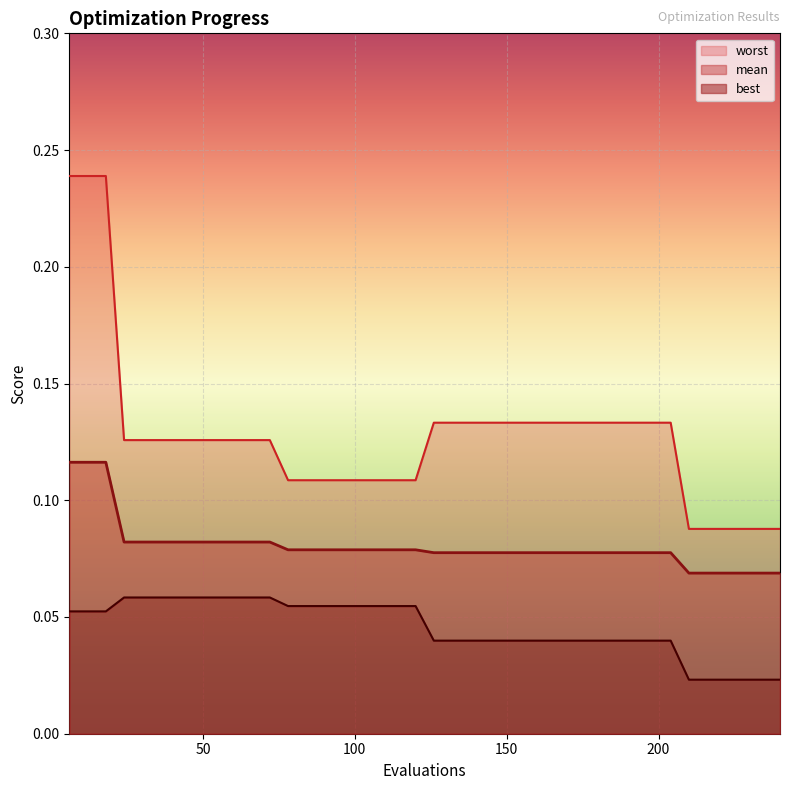

Reading left to right, extract all data points from this chart.

mean: 0.1	0.1	0.1	0.1	0.1	0.1	0.1	0.1	0.1	0.1	0.1	0.1	0.1	0.1	0.1	0.1	0.1	0.1	0.1	0.1	0.1	0.1	0.1	0.1	0.1	0.1	0.1	0.1	0.1	0.1	0.1	0.1	0.1	0.1	0.1	0.1	0.1	0.1	0.1	0.1
best: 0.1	0.1	0.1	0.1	0.1	0.1	0.1	0.1	0.1	0.1	0.1	0.1	0.1	0.1	0.1	0.1	0.1	0.1	0.1	0.1	0.0	0.0	0.0	0.0	0.0	0.0	0.0	0.0	0.0	0.0	0.0	0.0	0.0	0.0	0.0	0.0	0.0	0.0	0.0	0.0
worst: 0.2	0.2	0.2	0.1	0.1	0.1	0.1	0.1	0.1	0.1	0.1	0.1	0.1	0.1	0.1	0.1	0.1	0.1	0.1	0.1	0.1	0.1	0.1	0.1	0.1	0.1	0.1	0.1	0.1	0.1	0.1	0.1	0.1	0.1	0.1	0.1	0.1	0.1	0.1	0.1